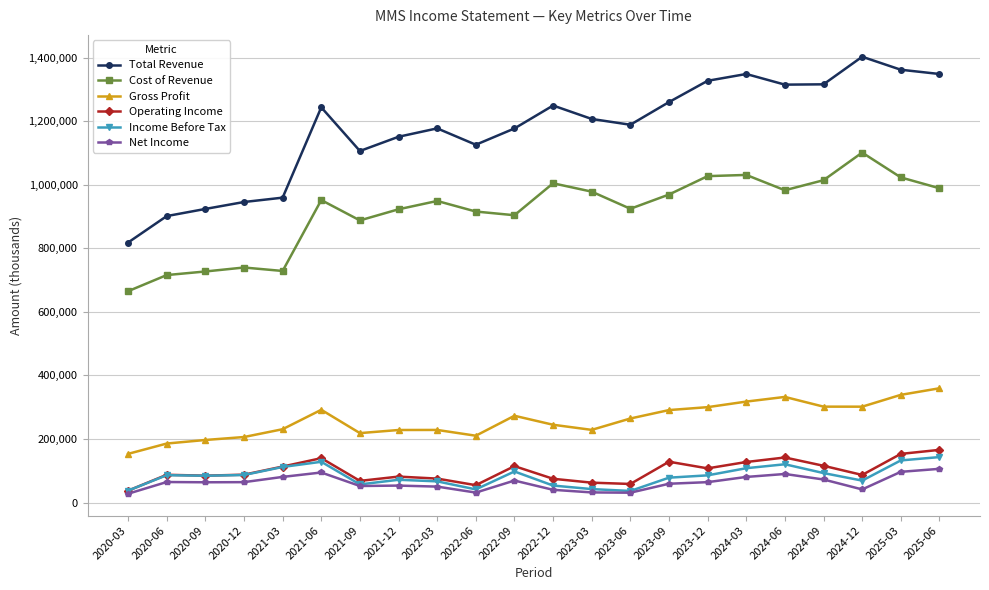

Which series changed the most between 2020-12 and 2023-09?

Total Revenue